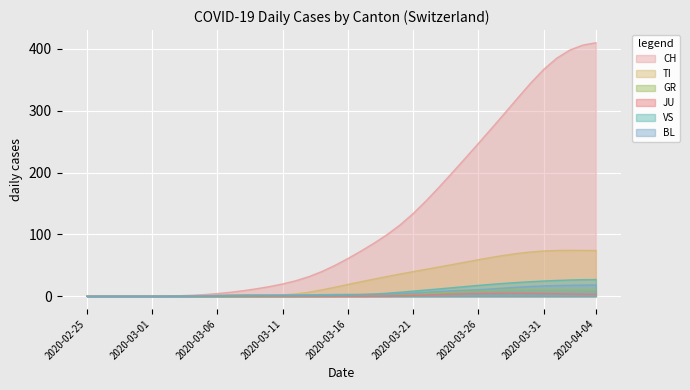

True or false: TI and JU cross at least once.

False